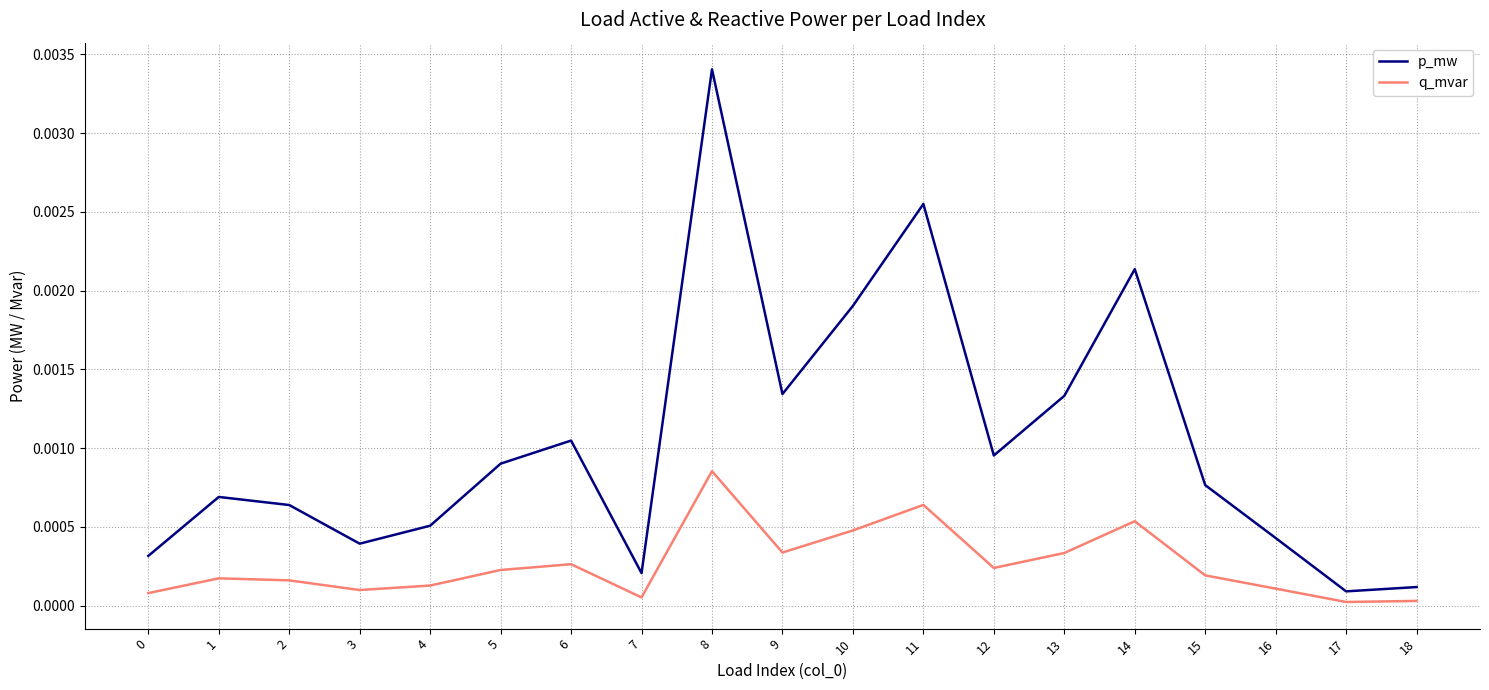

Which series has the largest total across all categories?

p_mw